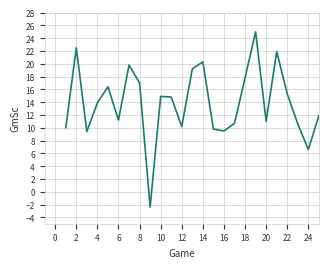

Count the number of values greater than 13.

13